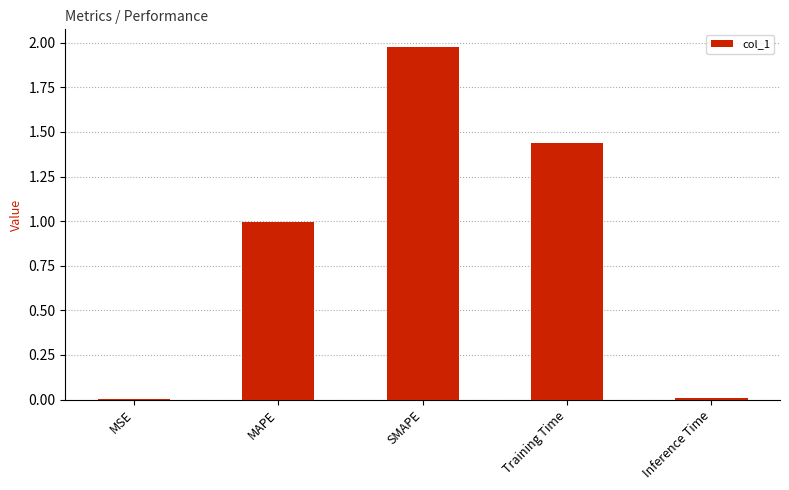

What is the average value?

0.9